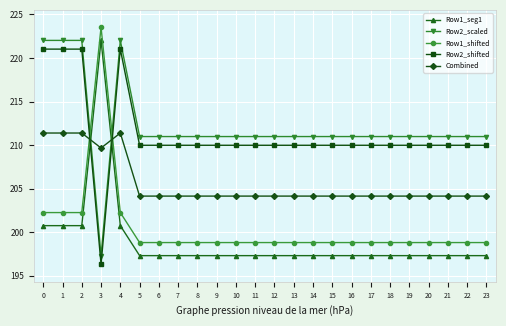

True or false: Row2_shifted has a value of 210.0 at 11.

True